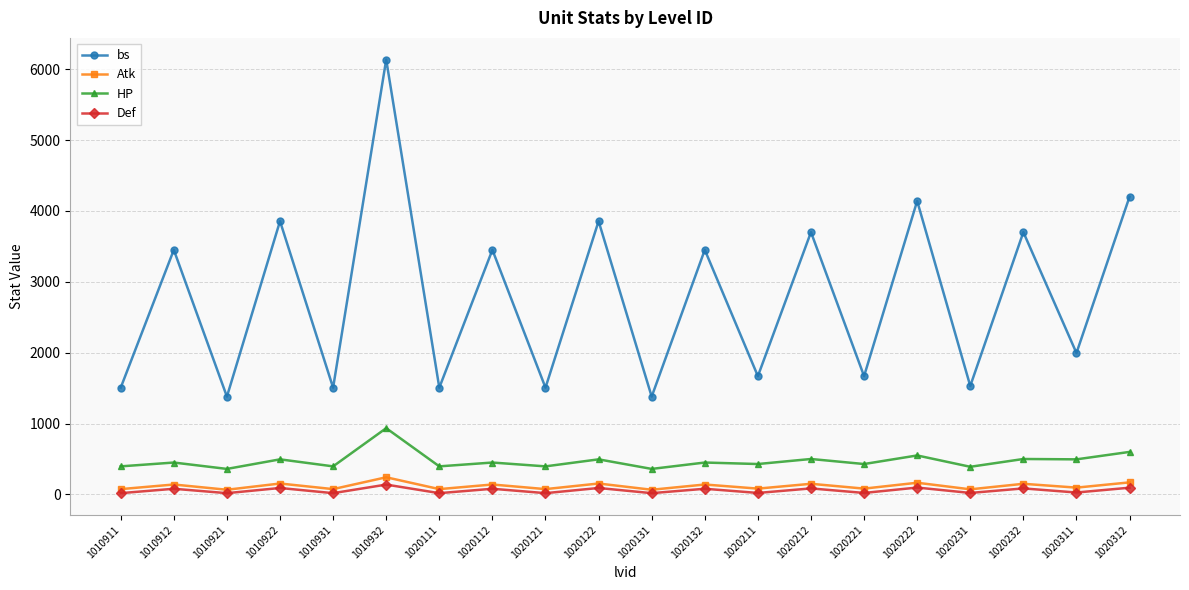

At which category does Atk reach its first local valley?

1010921